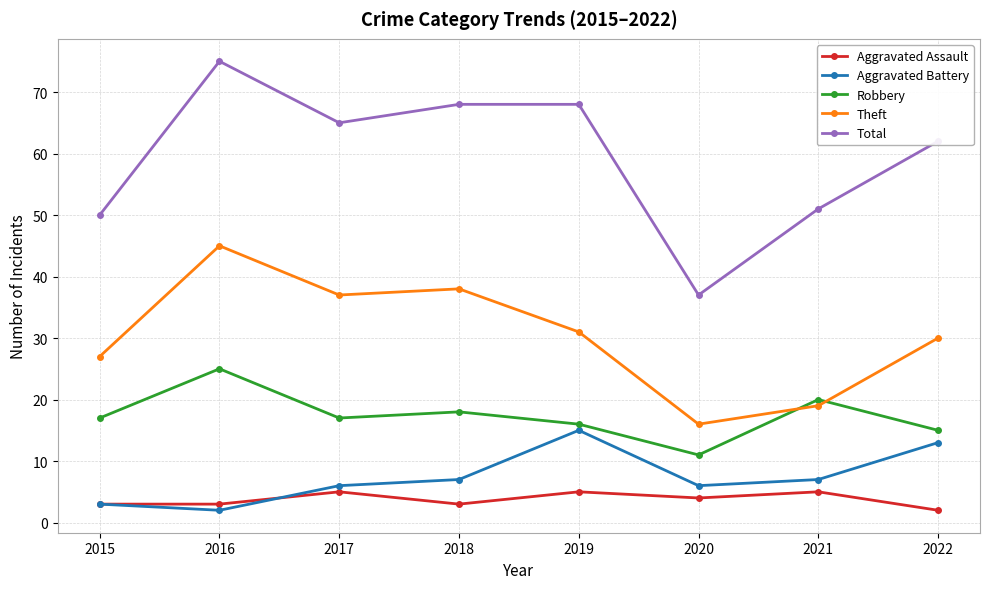

What is the minimum value shown in the chart?

2